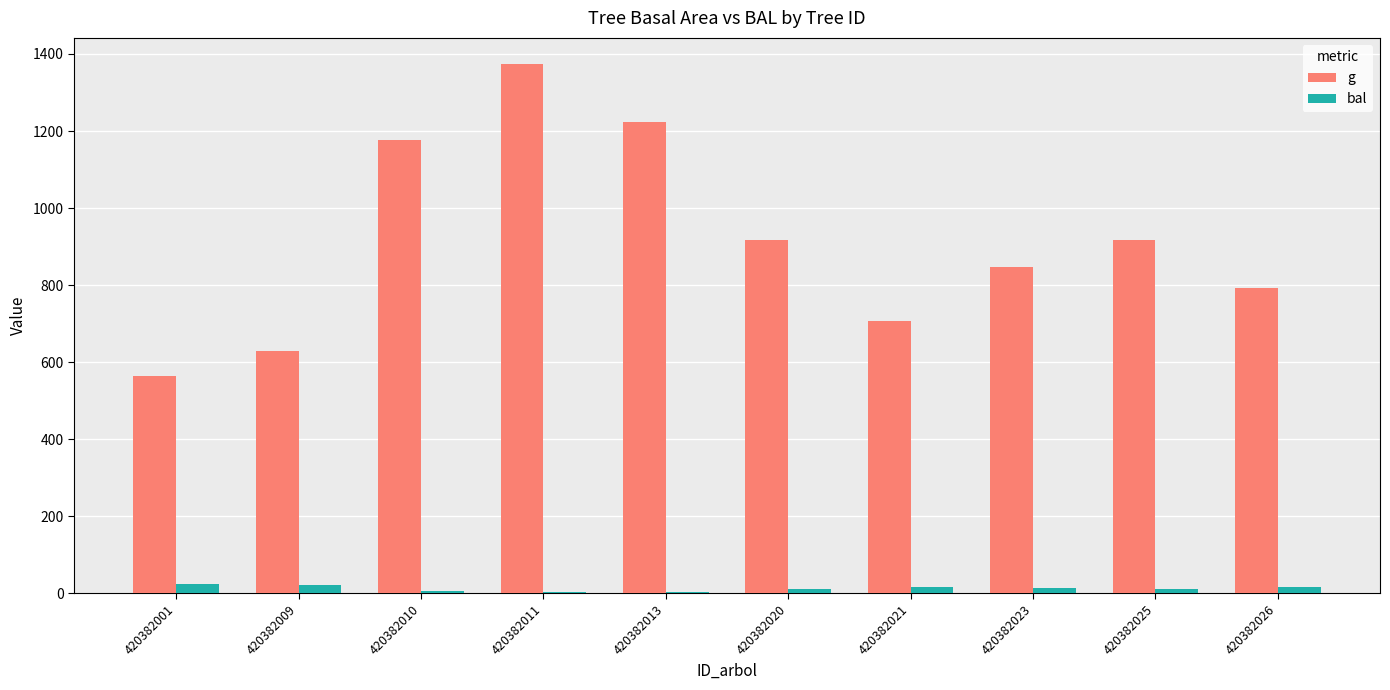

At which label does g first exceed 916?

420382010